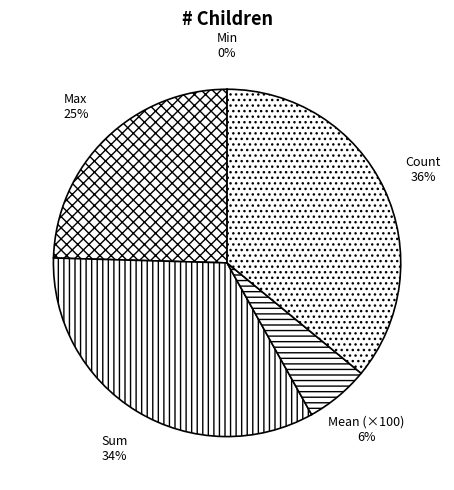

Between Max and Count, which is larger?

Count